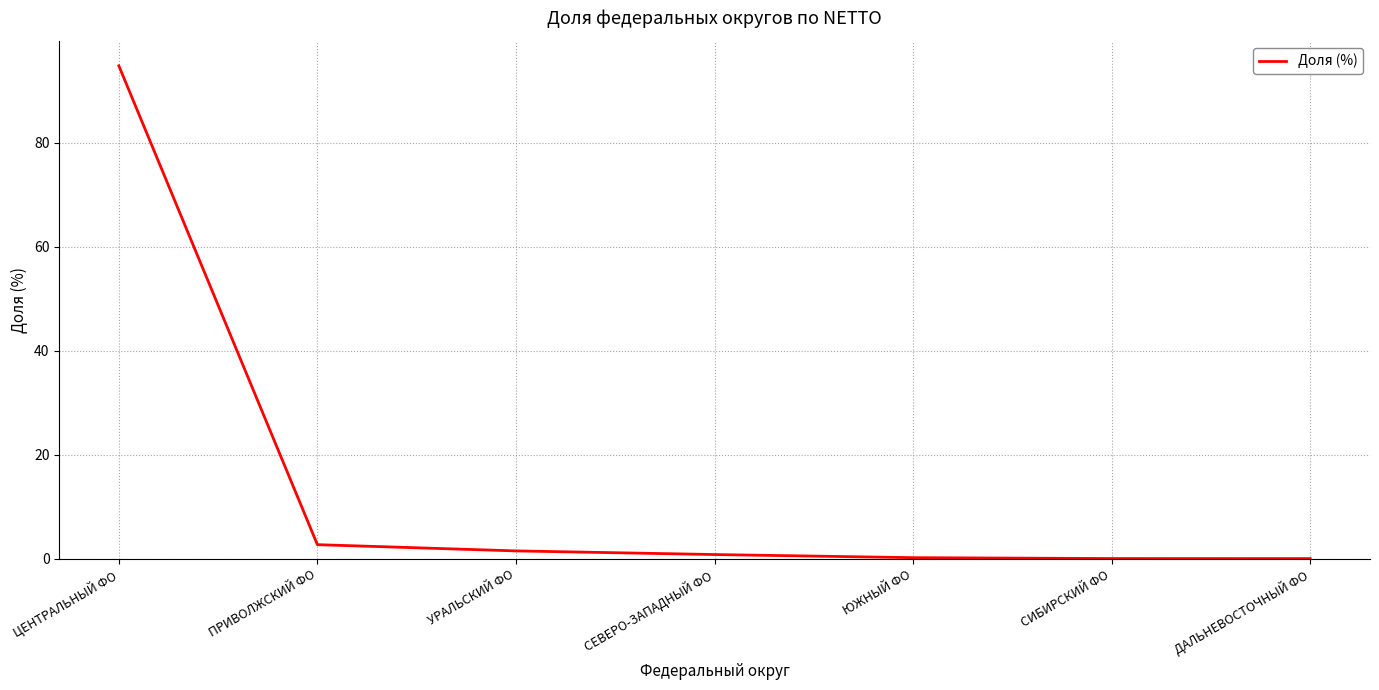

What value does the data have at УРАЛЬСКИЙ ФО?

1.5